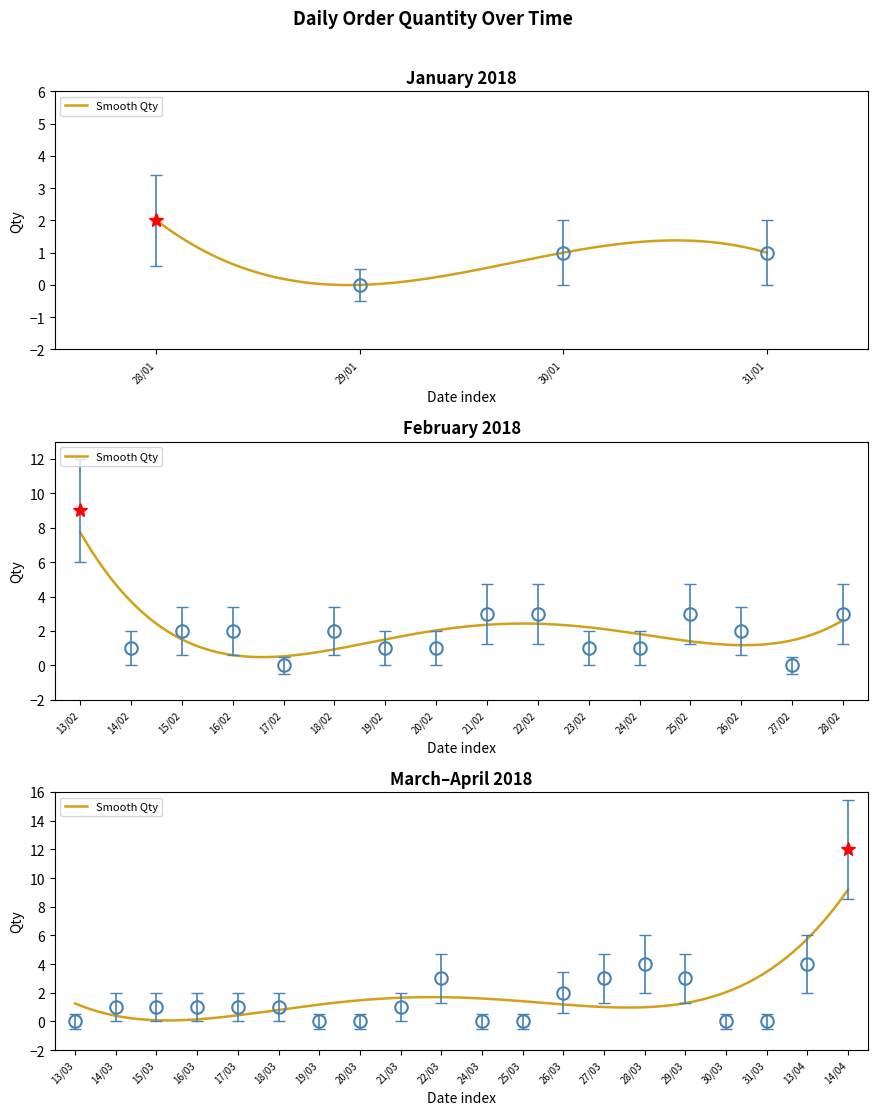

What is the label of the 5th point from the left?

13/02/2018